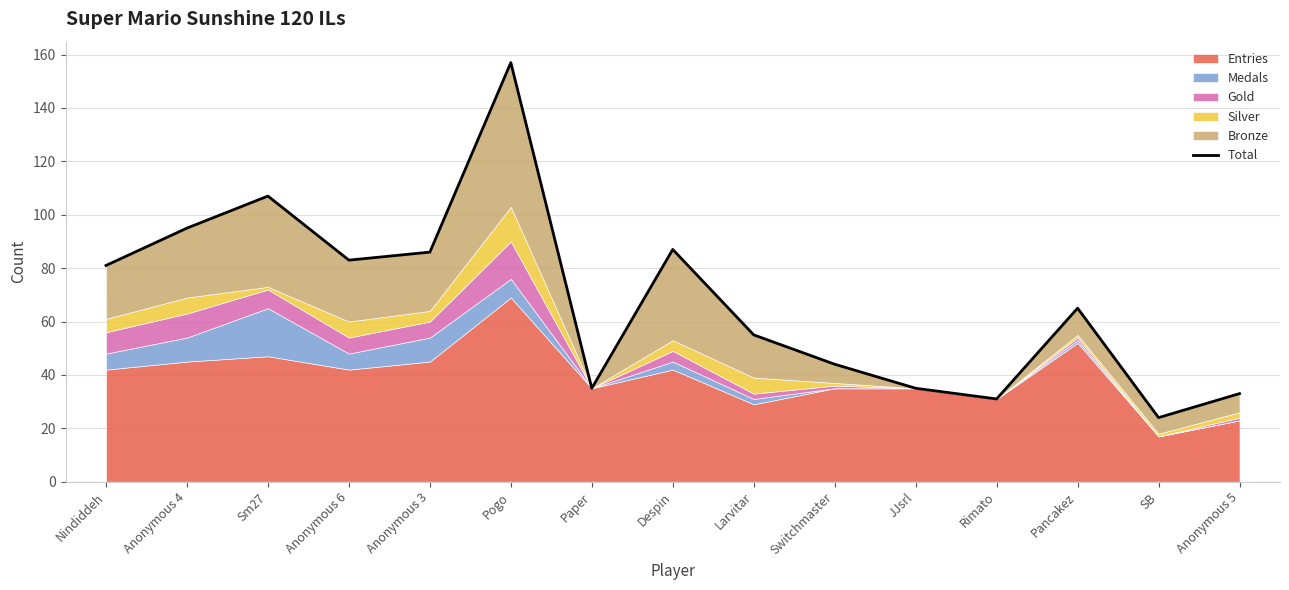

What is the minimum value shown in the chart?

24